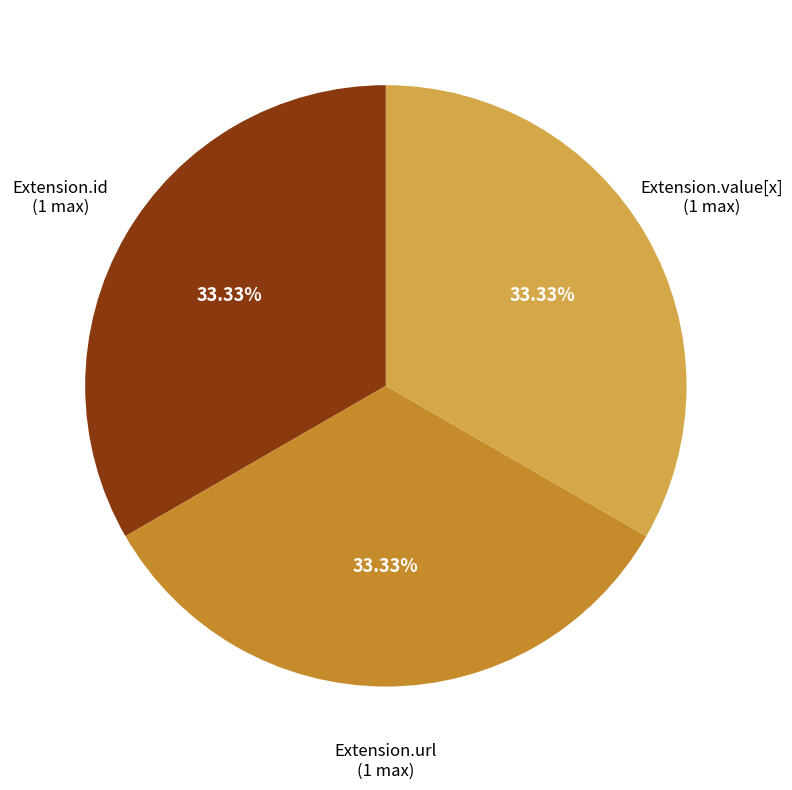

How many segments does this pie chart have?

3